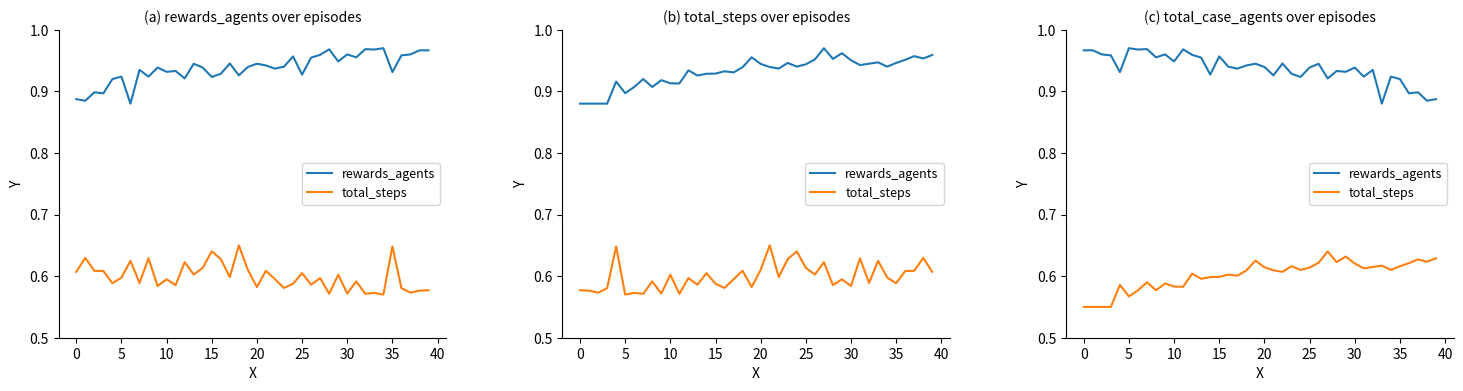

True or false: total_steps has more than 2 interior local peaks.

True